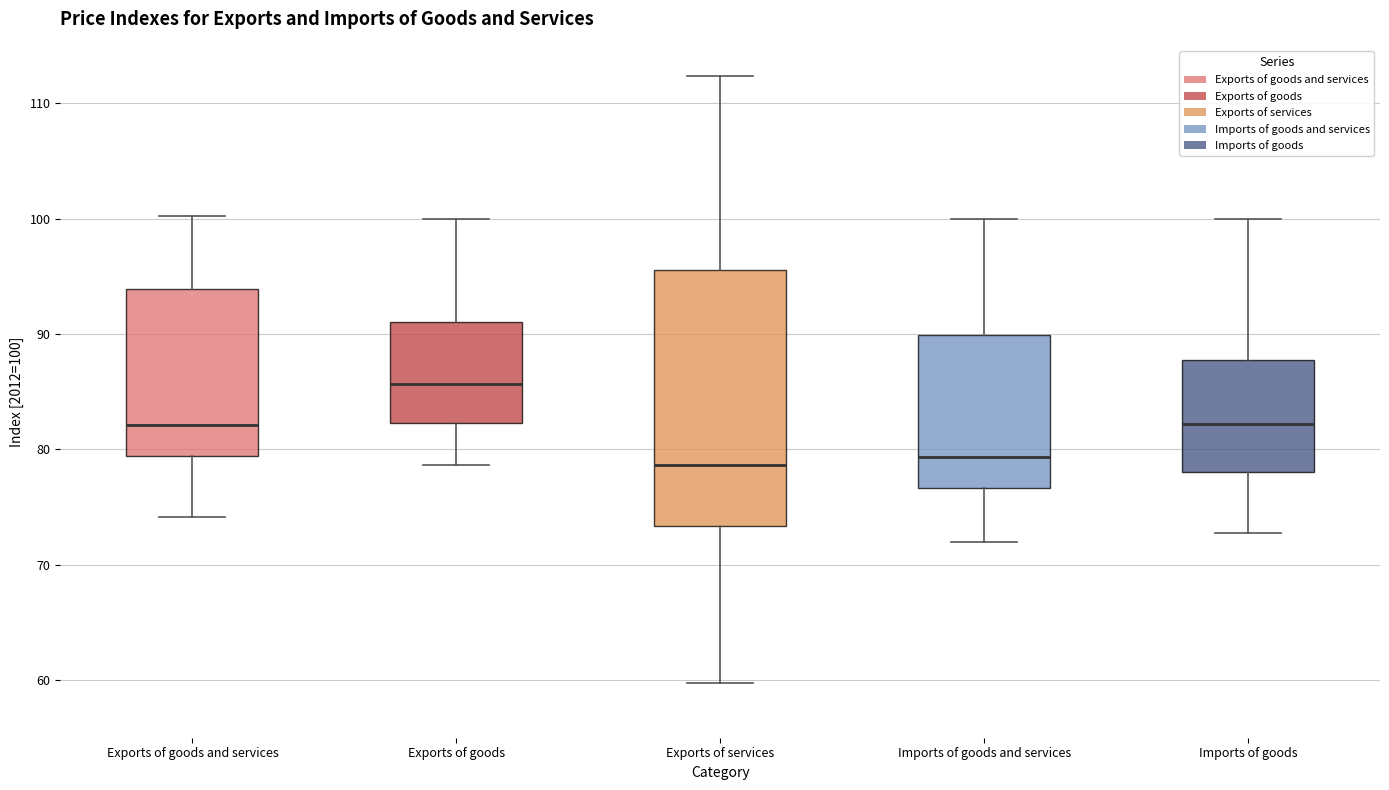

Where does the lower whisker of the box for Exports of goods and services end on the y-axis? The values are not printed on the chart, so give them approximately, as read against the axis.

74